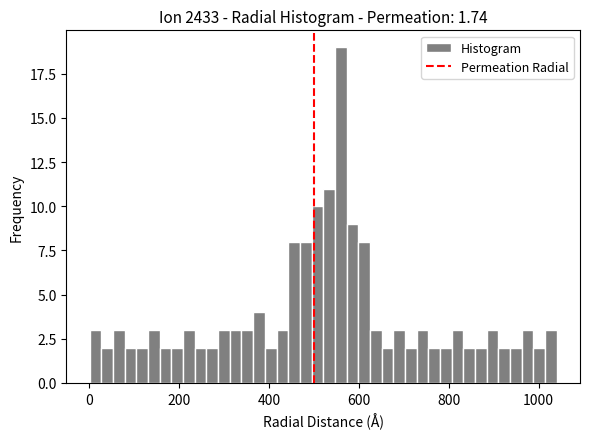

Around what value on the x-axis is the tallest bar? Give the approximate position of its centre, as read against the axis.

560